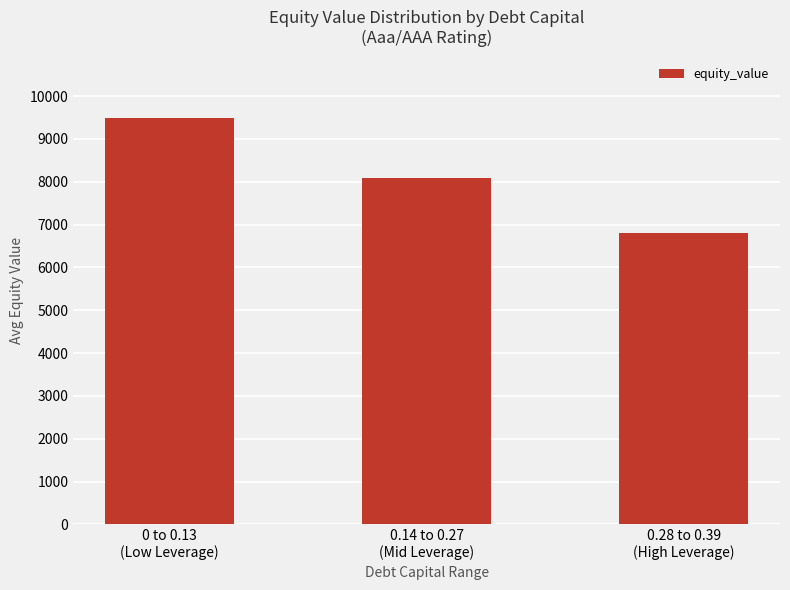

Where is the data nearest to the value 8147?

0.14 to 0.27
(Mid Leverage)